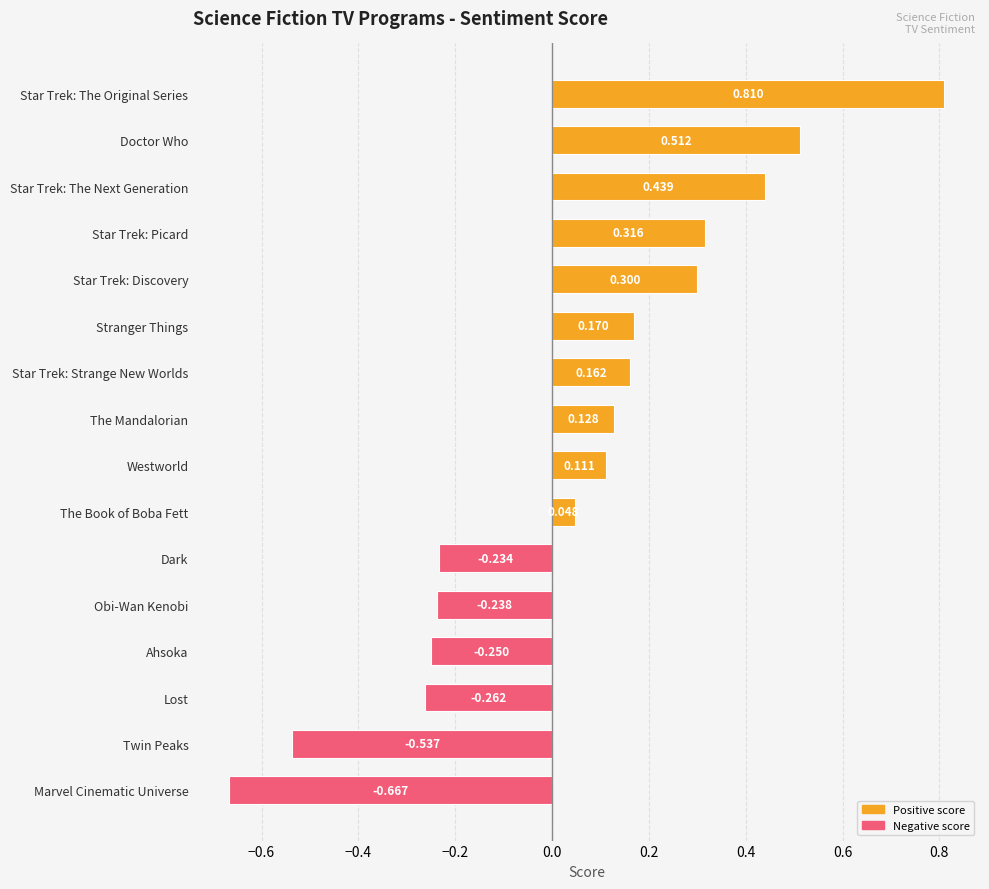

What is the label of the 1st bar from the bottom?

Marvel Cinematic Universe